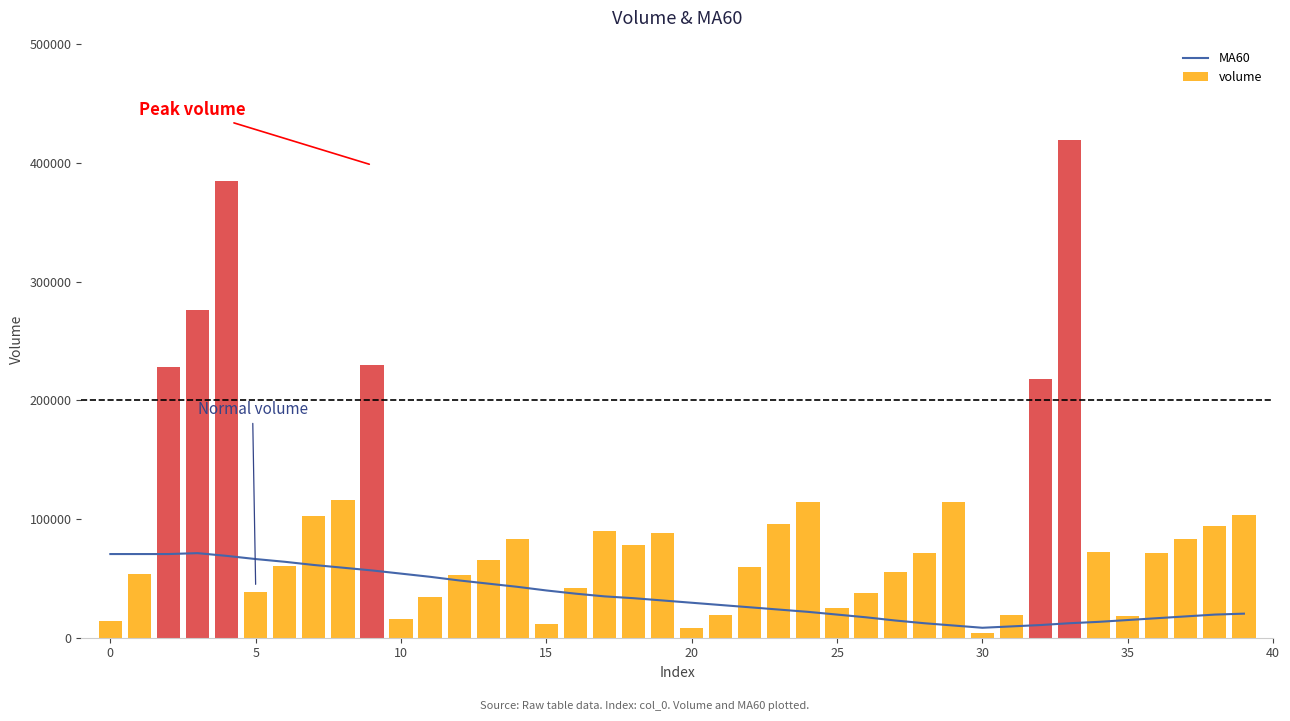

Reading right to left, transcribe all the data shown in this chart.

MA60: 20271.3	19504.4	17970.7	16436.9	14903.1	13369.4	12219.0	10685.3	9534.9	8384.6	10301.8	12219.0	14519.7	17203.8	19504.4	21805.1	23722.3	25639.5	27556.7	29474.0	31391.2	33308.4	34842.2	37142.8	39826.9	42894.5	45578.6	48262.6	51330.2	54014.3	56698.4	58999.0	61299.7	63983.8	66284.5	68968.6	71269.2	70502.3	70502.3	70502.3
volume: 103645.3	93738.2	83551.3	71485.2	18433.7	71973.9	419230.6	218349.3	18916.9	4202.6	114292.9	71384.6	55130.3	37557.9	25165.3	114338.1	95544.6	59776.5	18748.7	8069.4	87831.0	77890.0	90118.3	42255.6	11457.7	82804.0	65712.3	53083.6	34581.6	16011.2	230189.2	116444.4	102209.2	60524.8	38764.4	384943.9	276069.5	228030.7	53446.2	14267.2